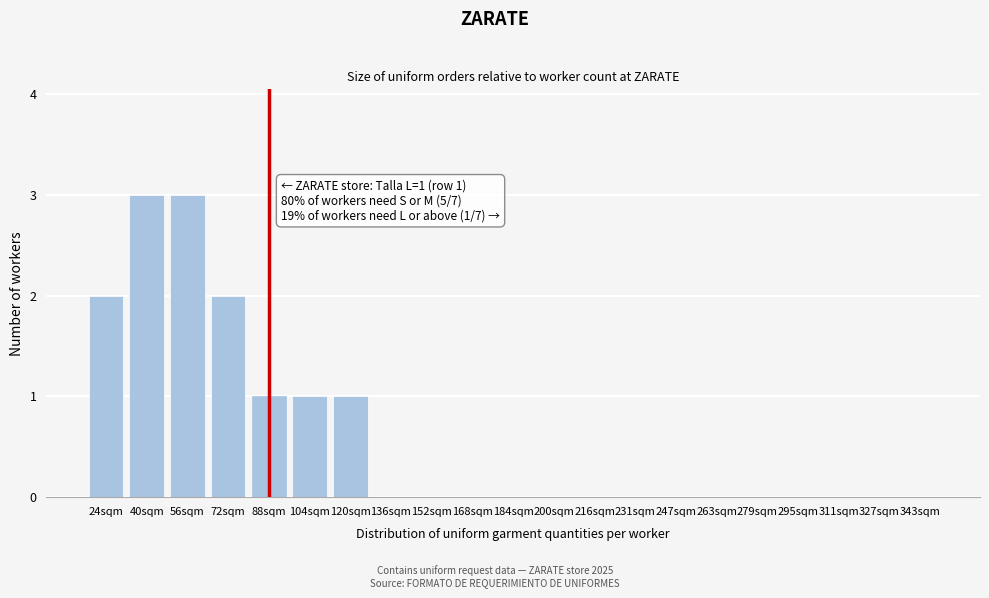

Reading left to right, extract all data points from this chart.

24sqm=2	40sqm=3	56sqm=3	72sqm=2	88sqm=1	104sqm=1	120sqm=1	136sqm=0	152sqm=0	168sqm=0	184sqm=0	200sqm=0	216sqm=0	231sqm=0	247sqm=0	263sqm=0	279sqm=0	295sqm=0	311sqm=0	327sqm=0	343sqm=0